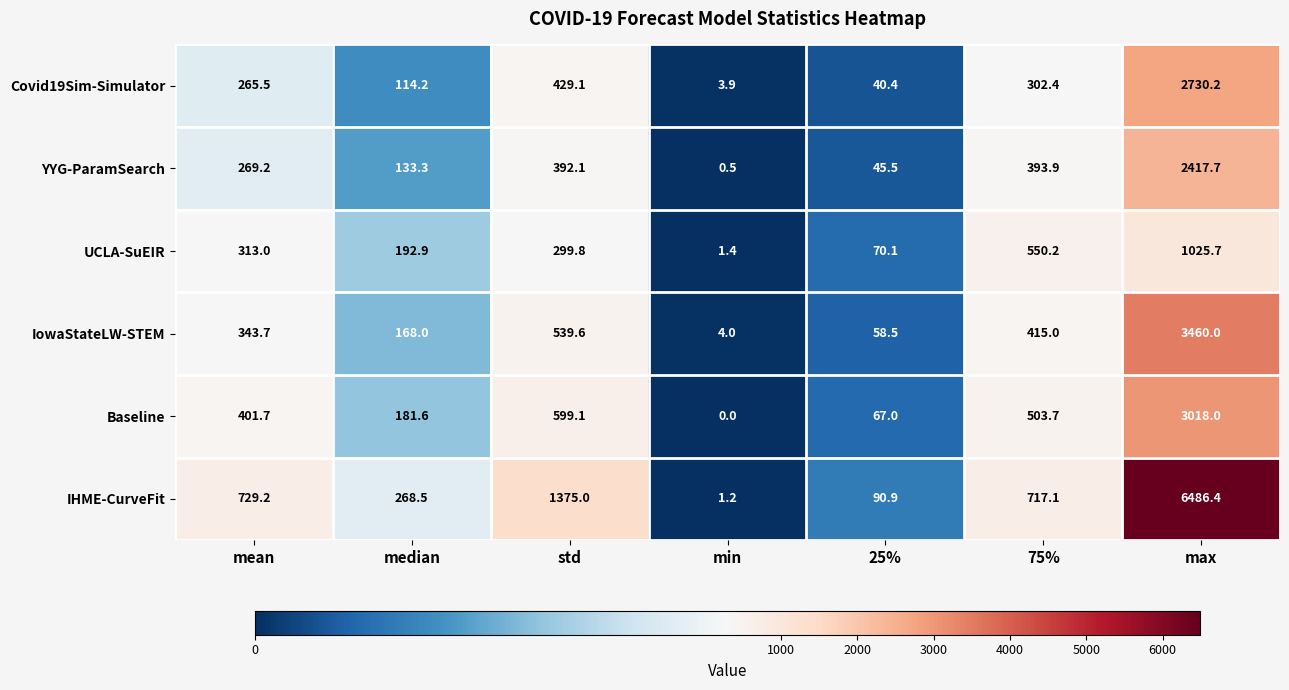

Where is IHME-CurveFit nearest to the value 3243?

std